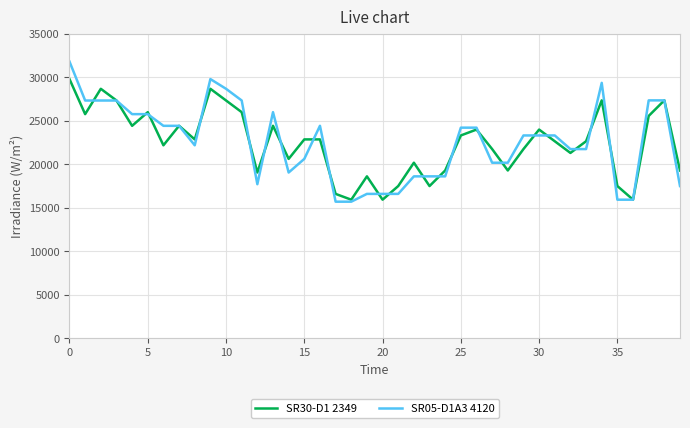

What are all the series names shown in the legend?

SR30-D1 2349, SR05-D1A3 4120